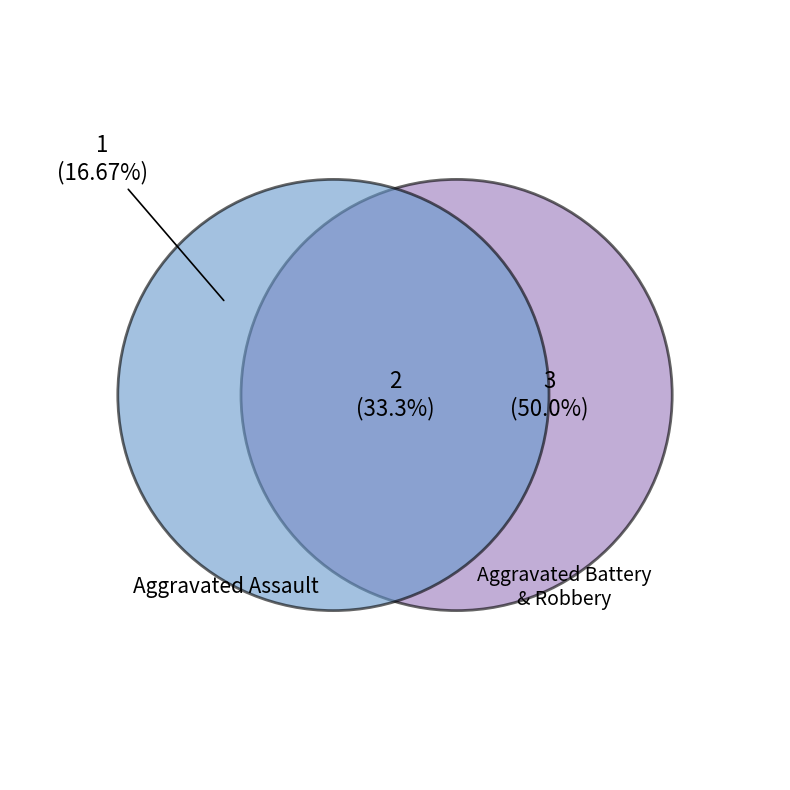

How many segments does this pie chart have?

3